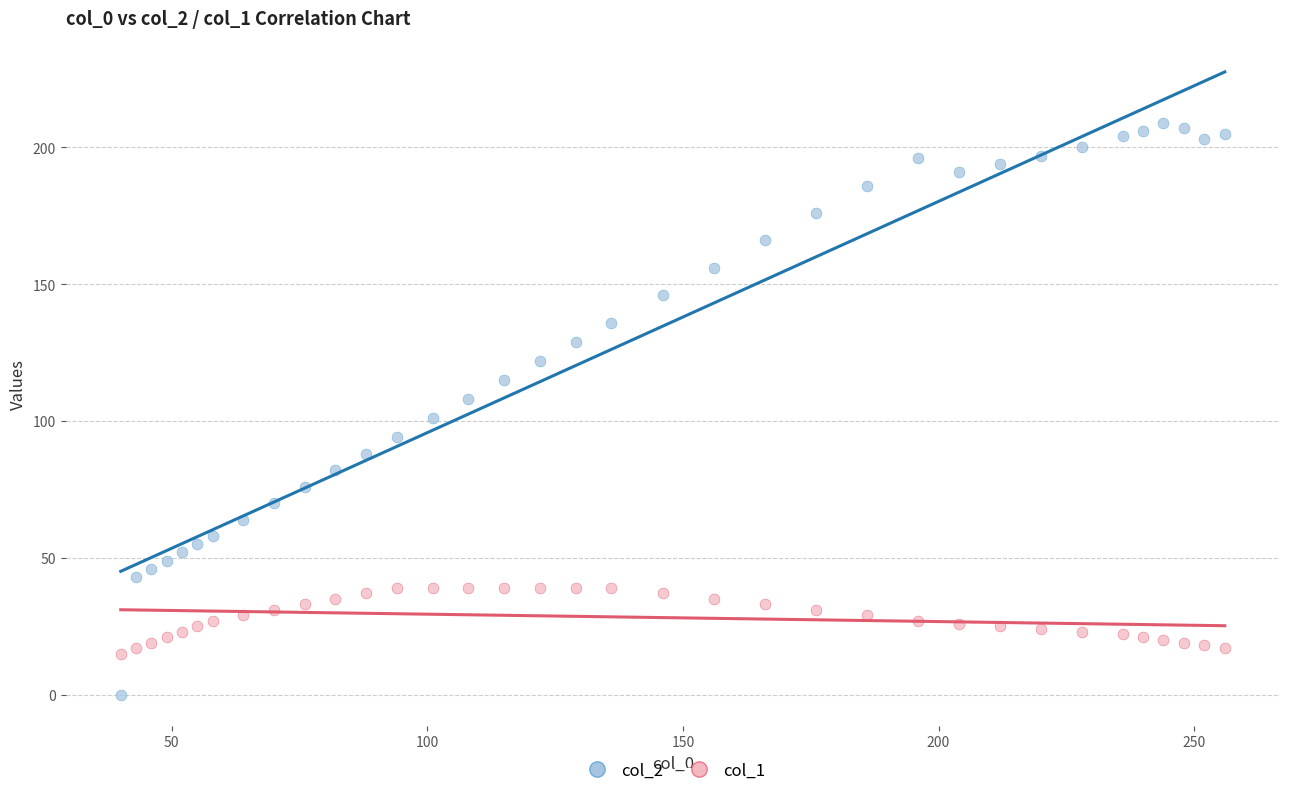

What are all the series names shown in the legend?

col_2, col_1